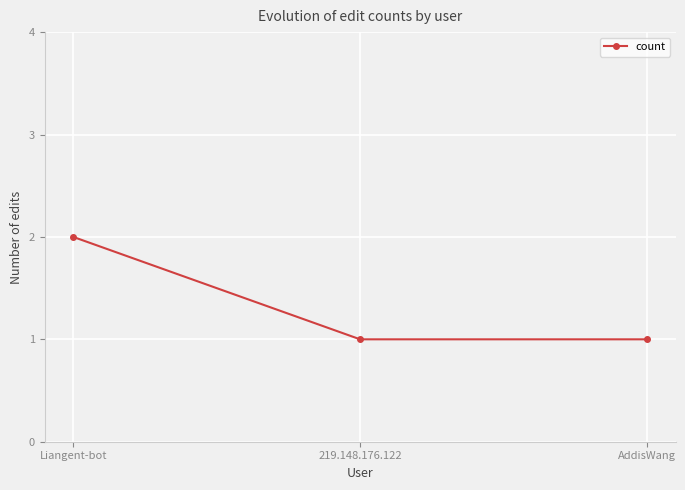

Is this an area chart (filled region under the line)?

No